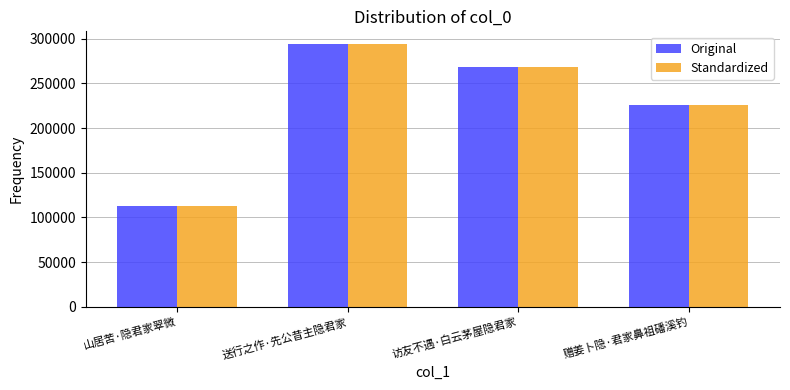

Reading right to left, list all the values displayed in this chart.

Original: 226235	268367	293474	113138
Standardized: 226235	268367	293474	113138